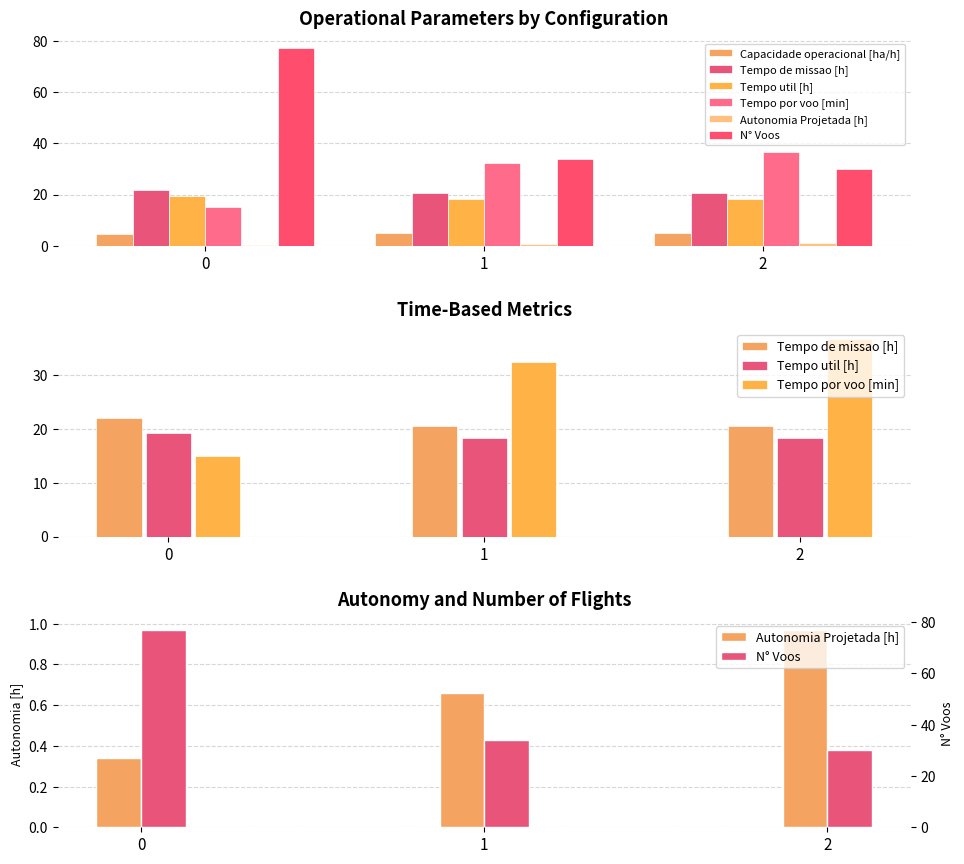

The value of Tempo por voo [min] at 2 is 36.6. True or false?

True